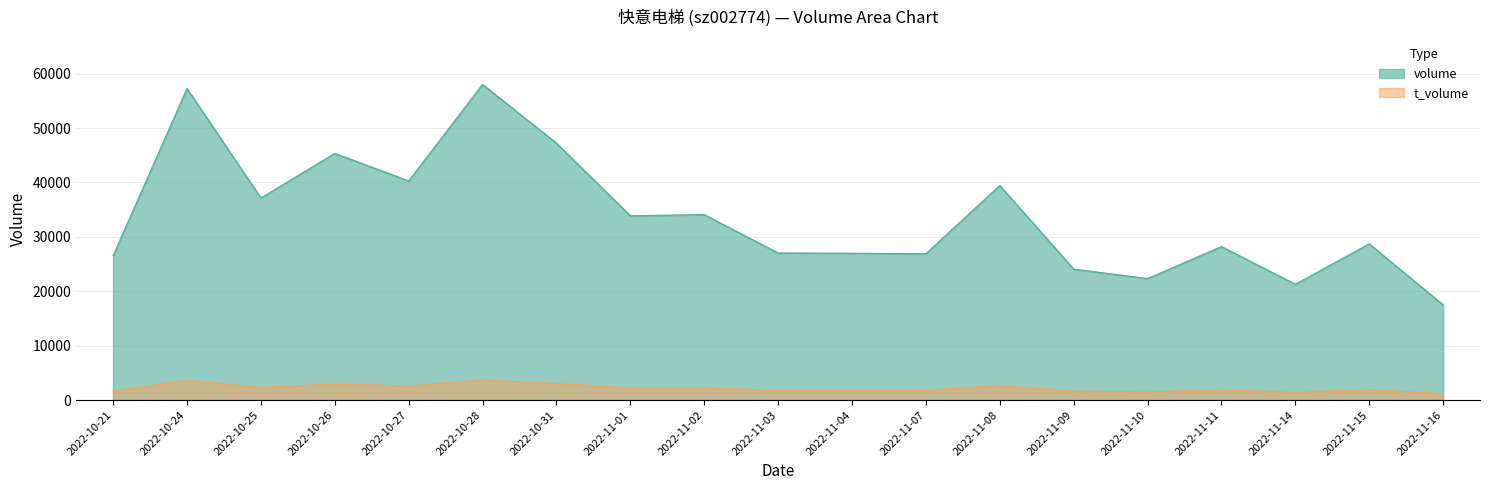

List the series in order of their overall mean, lowest first.

t_volume, volume